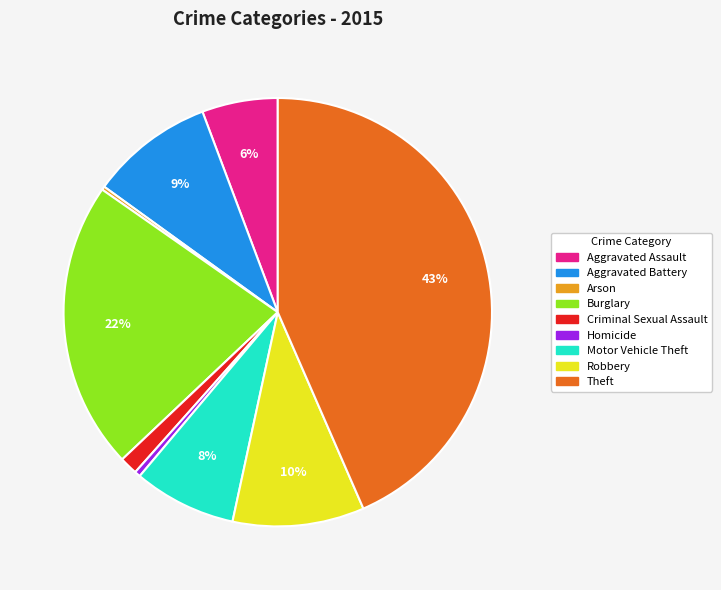

Which slice is the largest?

Theft